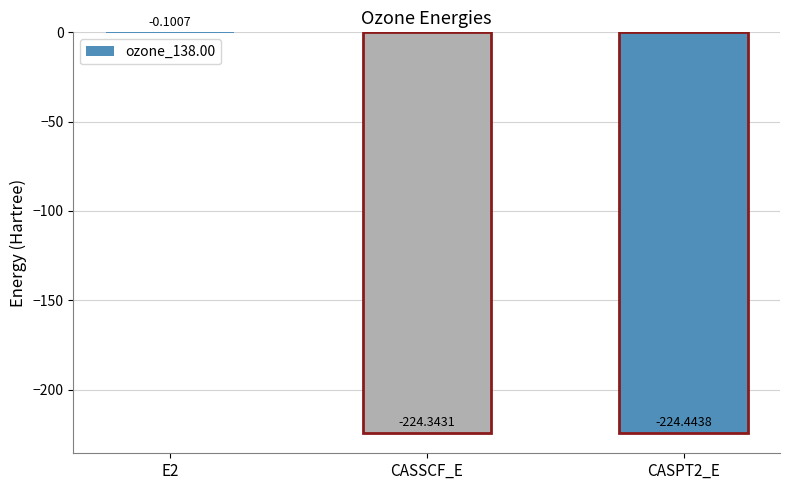

Does the chart contain stacked bars?

No